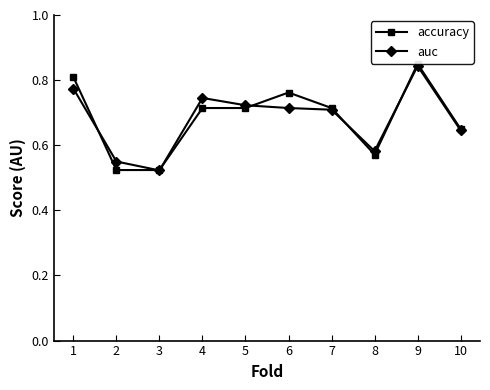

Is the value of accuracy at 10 greater than the value of auc at 2?

Yes